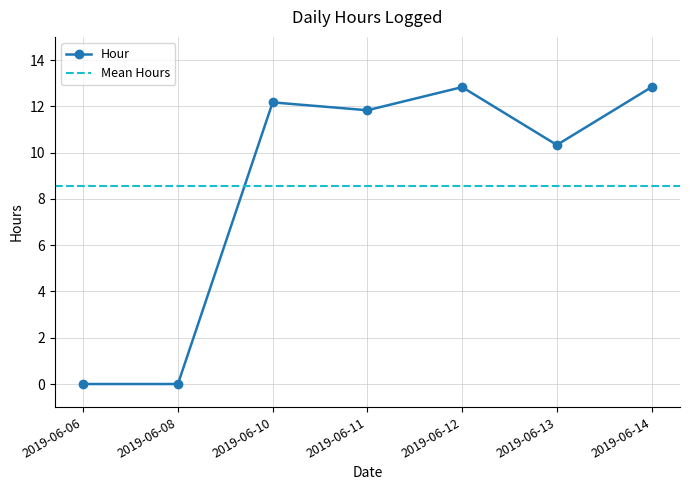

The value at 2019-06-14 is 20.2. True or false?

False